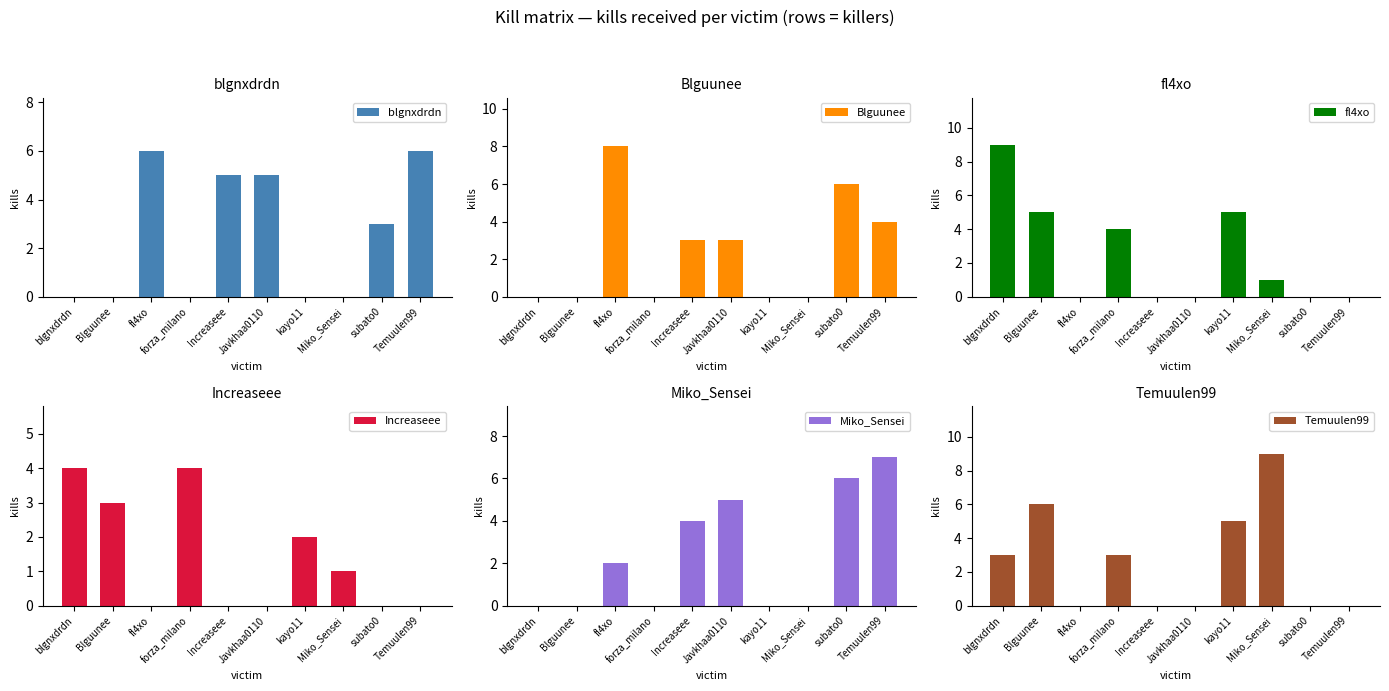

What are all the series names shown in the legend?

blgnxdrdn, Blguunee, fl4xo, Increaseee, Miko_Sensei, Temuulen99